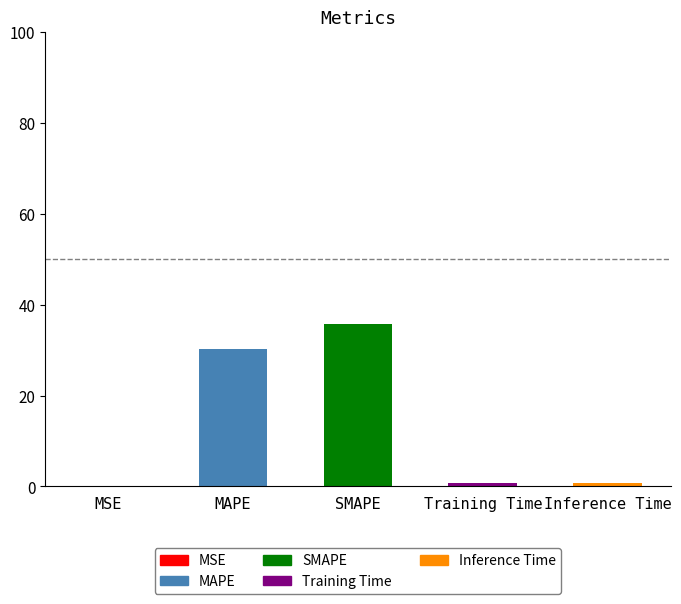

What is the greatest value displayed?

35.8